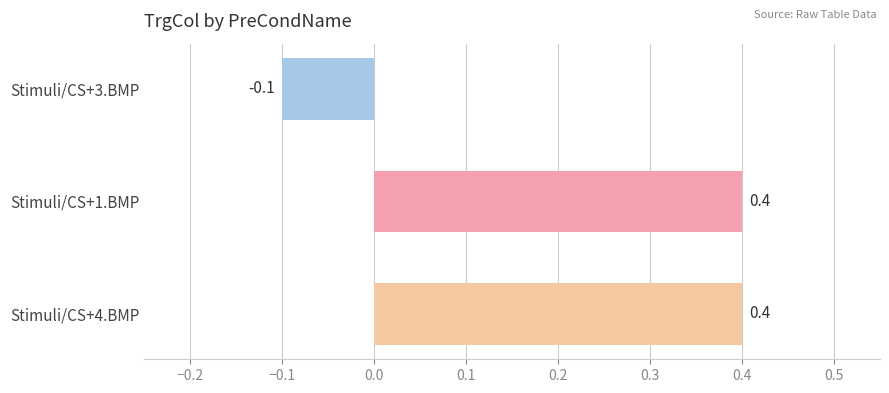

How many bars are there in total?

3